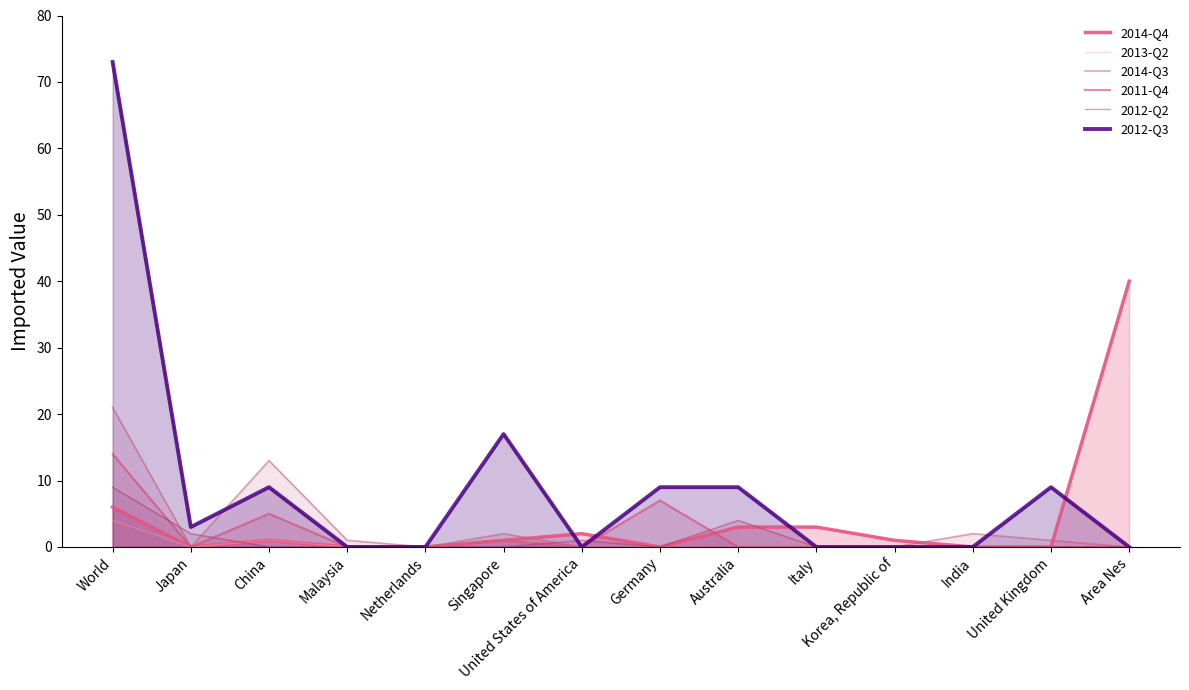

At which category does 2014-Q3 reach its first local valley?

Japan